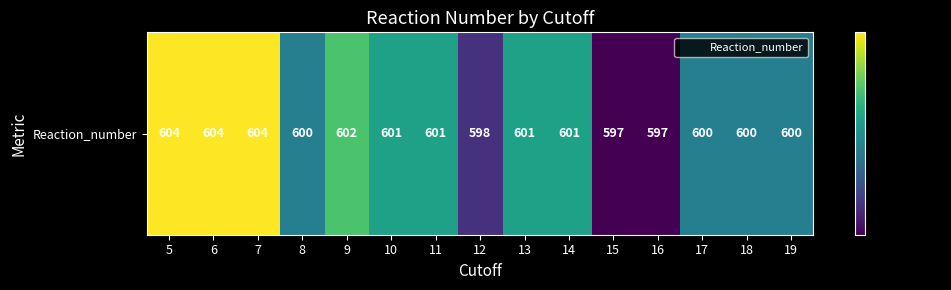

Reading left to right, extract all data points from this chart.

604	604	604	600	602	601	601	598	601	601	597	597	600	600	600